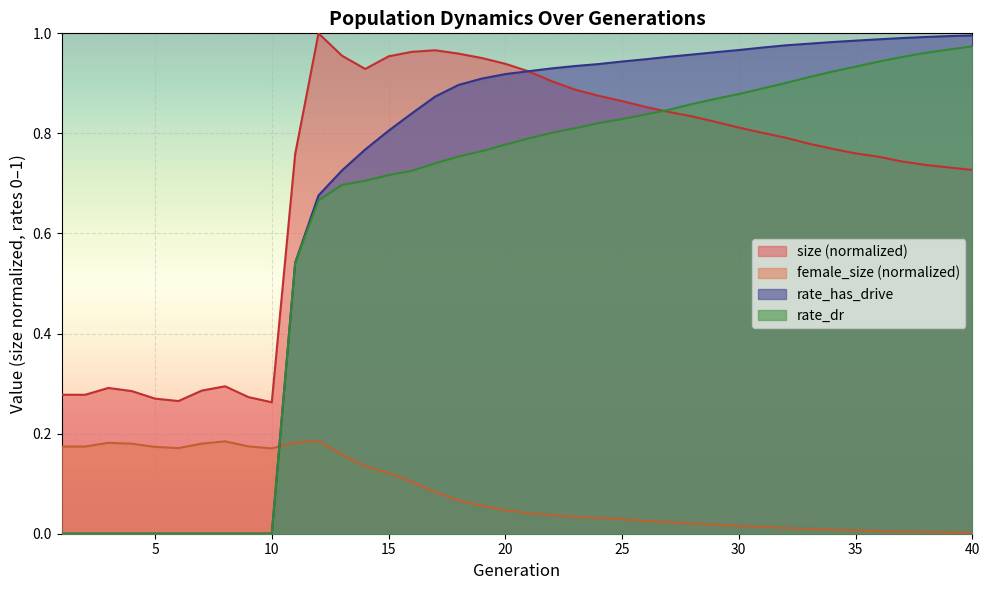

What is the difference between the maximum and second lowest values in the rate_has_drive series?

1.0